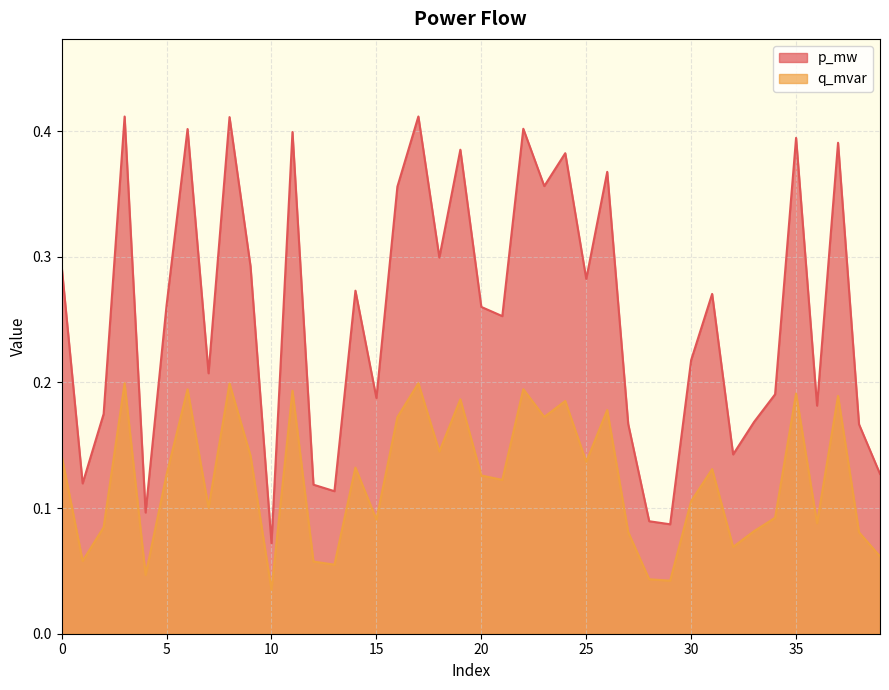

Reading right to left, extract all data points from this chart.

p_mw: 39=0.1	38=0.2	37=0.4	36=0.2	35=0.4	34=0.2	33=0.2	32=0.1	31=0.3	30=0.2	29=0.1	28=0.1	27=0.2	26=0.4	25=0.3	24=0.4	23=0.4	22=0.4	21=0.3	20=0.3	19=0.4	18=0.3	17=0.4	16=0.4	15=0.2	14=0.3	13=0.1	12=0.1	11=0.4	10=0.1	9=0.3	8=0.4	7=0.2	6=0.4	5=0.3	4=0.1	3=0.4	2=0.2	1=0.1	0=0.3
q_mvar: 39=0.1	38=0.1	37=0.2	36=0.1	35=0.2	34=0.1	33=0.1	32=0.1	31=0.1	30=0.1	29=0.0	28=0.0	27=0.1	26=0.2	25=0.1	24=0.2	23=0.2	22=0.2	21=0.1	20=0.1	19=0.2	18=0.1	17=0.2	16=0.2	15=0.1	14=0.1	13=0.1	12=0.1	11=0.2	10=0.0	9=0.1	8=0.2	7=0.1	6=0.2	5=0.1	4=0.0	3=0.2	2=0.1	1=0.1	0=0.1